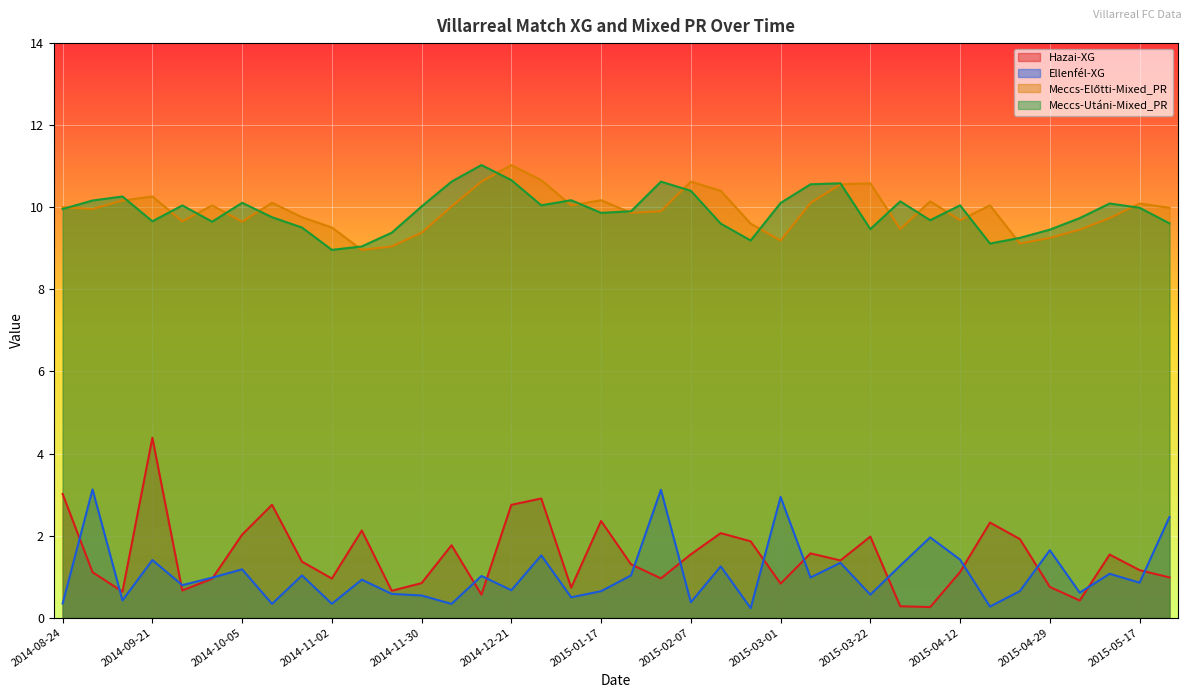

Reading left to right, what are all the values shown in this chart?

Hazai-XG: 2014-08-24=3.0	2014-08-31=1.1	2014-09-14=0.6	2014-09-21=4.4	2014-09-24=0.7	2014-09-27=1.0	2014-10-05=2.0	2014-10-19=2.8	2014-10-26=1.4	2014-11-02=1.0	2014-11-09=2.1	2014-11-23=0.7	2014-11-30=0.8	2014-12-07=1.8	2014-12-14=0.6	2014-12-21=2.7	2015-01-03=2.9	2015-01-10=0.7	2015-01-17=2.4	2015-01-24=1.3	2015-02-01=1.0	2015-02-07=1.5	2015-02-15=2.1	2015-02-22=1.9	2015-03-01=0.8	2015-03-08=1.6	2015-03-15=1.4	2015-03-22=2.0	2015-04-05=0.3	2015-04-09=0.3	2015-04-12=1.1	2015-04-19=2.3	2015-04-25=1.9	2015-04-29=0.8	2015-05-02=0.4	2015-05-10=1.5	2015-05-17=1.2	2015-05-23=1.0
Ellenfél-XG: 2014-08-24=0.3	2014-08-31=3.1	2014-09-14=0.4	2014-09-21=1.4	2014-09-24=0.8	2014-09-27=1.0	2014-10-05=1.2	2014-10-19=0.3	2014-10-26=1.0	2014-11-02=0.3	2014-11-09=0.9	2014-11-23=0.6	2014-11-30=0.5	2014-12-07=0.3	2014-12-14=1.0	2014-12-21=0.7	2015-01-03=1.5	2015-01-10=0.5	2015-01-17=0.6	2015-01-24=1.0	2015-02-01=3.1	2015-02-07=0.4	2015-02-15=1.3	2015-02-22=0.2	2015-03-01=2.9	2015-03-08=1.0	2015-03-15=1.3	2015-03-22=0.6	2015-04-05=1.3	2015-04-09=2.0	2015-04-12=1.4	2015-04-19=0.3	2015-04-25=0.6	2015-04-29=1.6	2015-05-02=0.6	2015-05-10=1.1	2015-05-17=0.9	2015-05-23=2.5
Meccs-Előtti-Mixed_PR: 2014-08-24=10.0	2014-08-31=10.0	2014-09-14=10.2	2014-09-21=10.3	2014-09-24=9.7	2014-09-27=10.0	2014-10-05=9.6	2014-10-19=10.1	2014-10-26=9.8	2014-11-02=9.5	2014-11-09=9.0	2014-11-23=9.0	2014-11-30=9.4	2014-12-07=10.0	2014-12-14=10.6	2014-12-21=11.0	2015-01-03=10.7	2015-01-10=10.0	2015-01-17=10.2	2015-01-24=9.9	2015-02-01=9.9	2015-02-07=10.6	2015-02-15=10.4	2015-02-22=9.6	2015-03-01=9.2	2015-03-08=10.1	2015-03-15=10.6	2015-03-22=10.6	2015-04-05=9.5	2015-04-09=10.1	2015-04-12=9.7	2015-04-19=10.0	2015-04-25=9.1	2015-04-29=9.3	2015-05-02=9.5	2015-05-10=9.7	2015-05-17=10.1	2015-05-23=10.0
Meccs-Utáni-Mixed_PR: 2014-08-24=10.0	2014-08-31=10.2	2014-09-14=10.3	2014-09-21=9.7	2014-09-24=10.0	2014-09-27=9.6	2014-10-05=10.1	2014-10-19=9.8	2014-10-26=9.5	2014-11-02=9.0	2014-11-09=9.0	2014-11-23=9.4	2014-11-30=10.0	2014-12-07=10.6	2014-12-14=11.0	2014-12-21=10.7	2015-01-03=10.0	2015-01-10=10.2	2015-01-17=9.9	2015-01-24=9.9	2015-02-01=10.6	2015-02-07=10.4	2015-02-15=9.6	2015-02-22=9.2	2015-03-01=10.1	2015-03-08=10.6	2015-03-15=10.6	2015-03-22=9.5	2015-04-05=10.1	2015-04-09=9.7	2015-04-12=10.0	2015-04-19=9.1	2015-04-25=9.3	2015-04-29=9.5	2015-05-02=9.7	2015-05-10=10.1	2015-05-17=10.0	2015-05-23=9.6